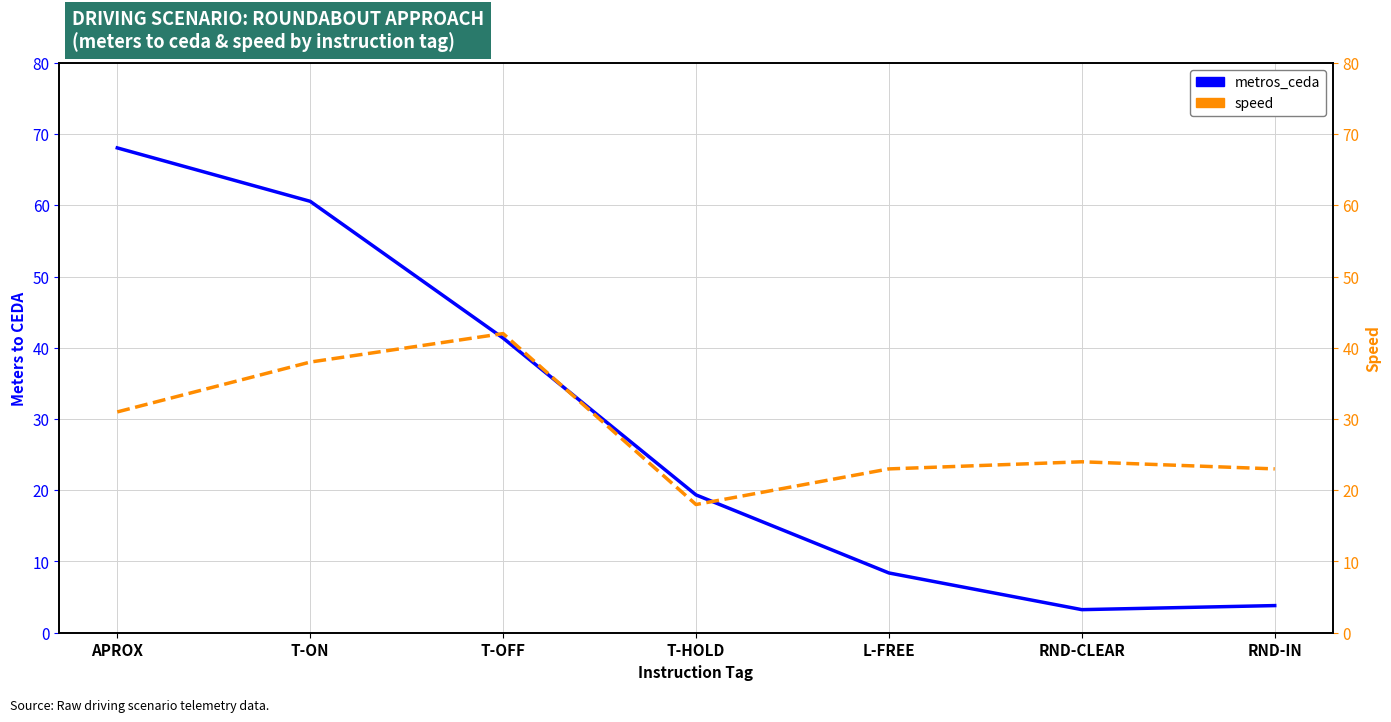

Which series changed the most between T-HOLD and L-FREE?

metros_ceda